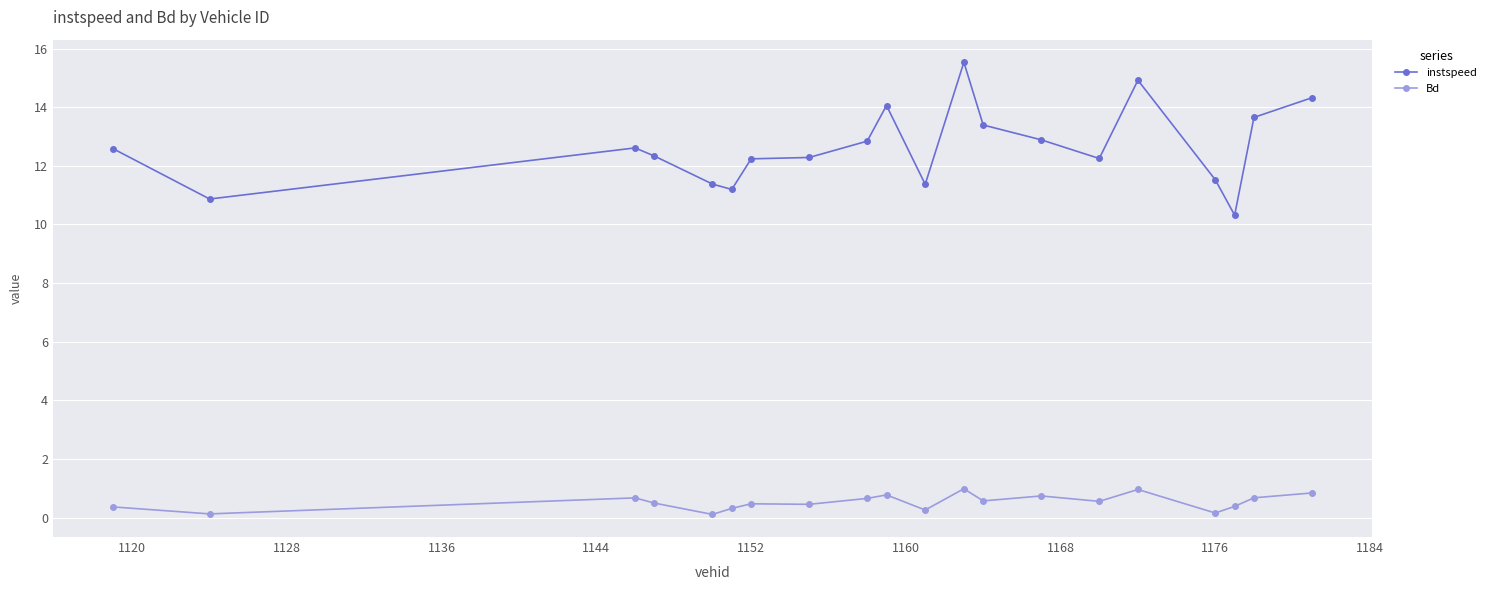

List the series in order of their overall mean, highest first.

instspeed, Bd